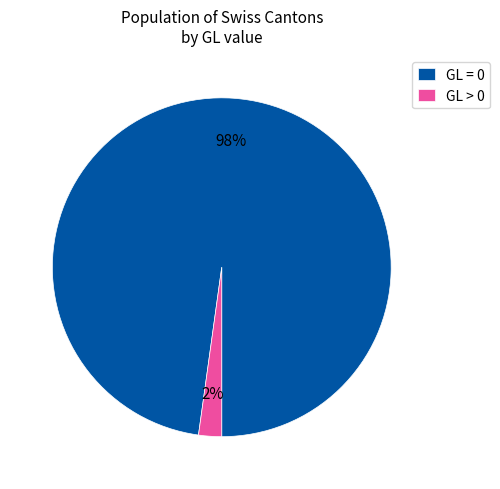

What is the smallest slice in the pie chart?

GL > 0